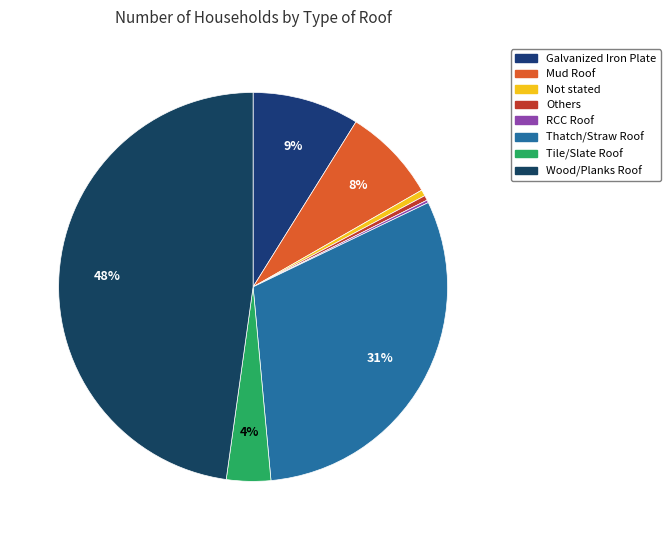

Does Galvanized Iron Plate account for over 50% of the chart?

No